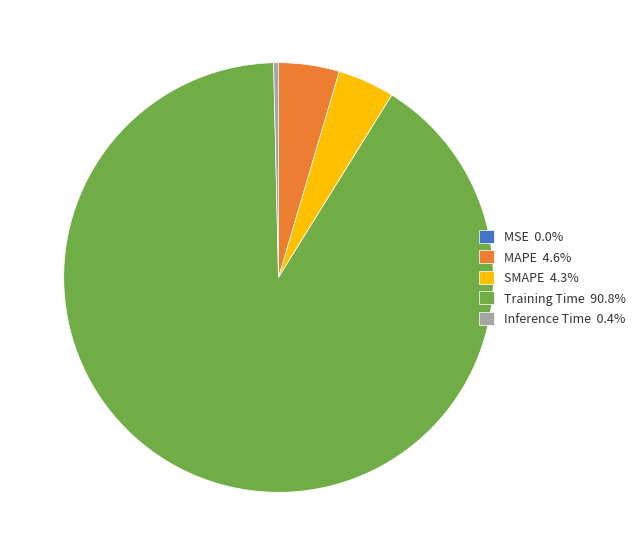

Is there a majority slice in this chart?

Yes